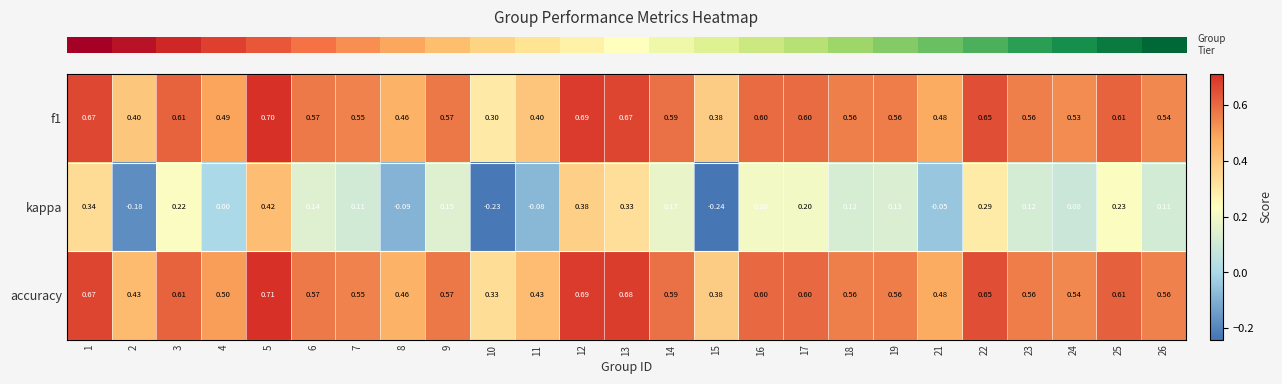

Between 2 and 8, which series saw the biggest shift?

kappa